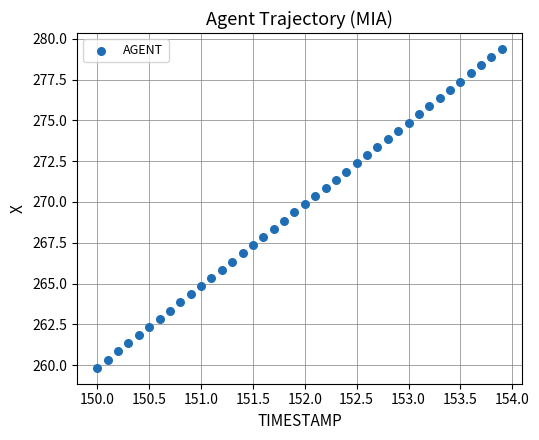

What is the range of X values (max minus min)?

3.9